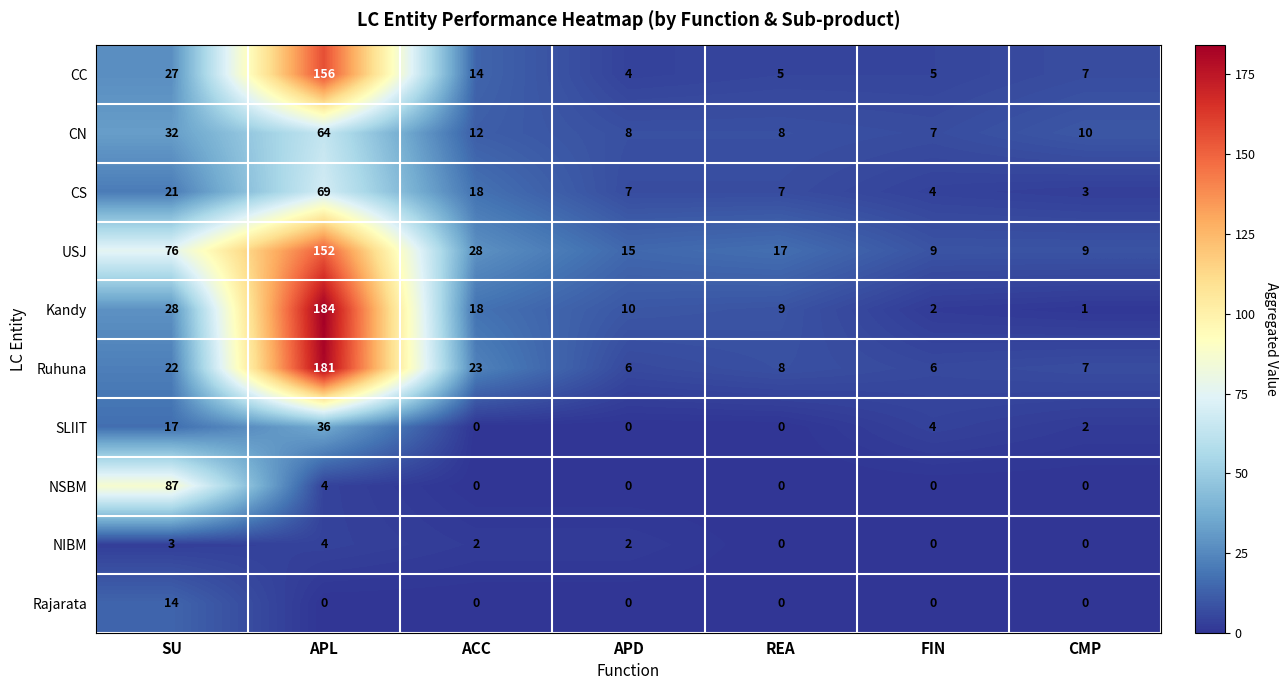

What is the difference between the CS values at APL and FIN?

65